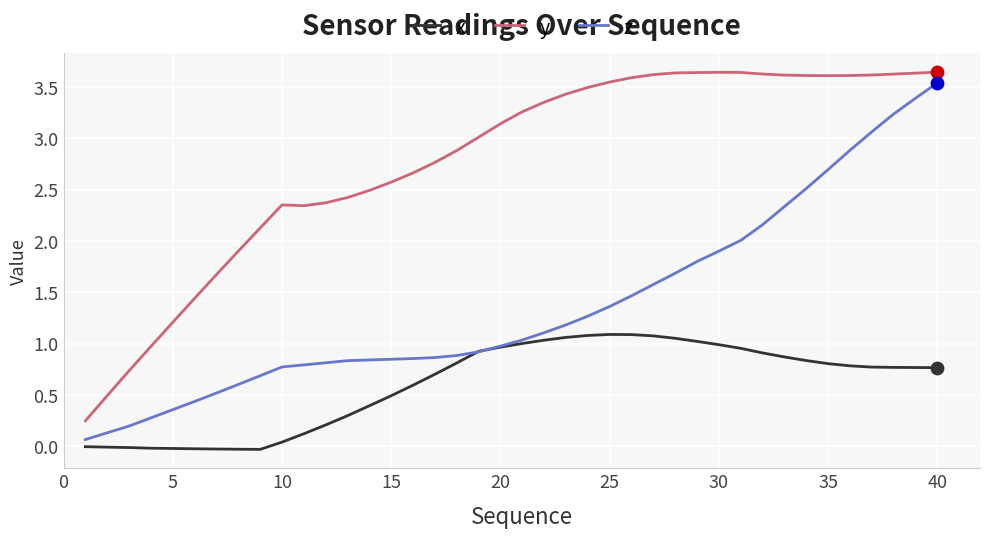

Which series has the largest total across all categories?

y